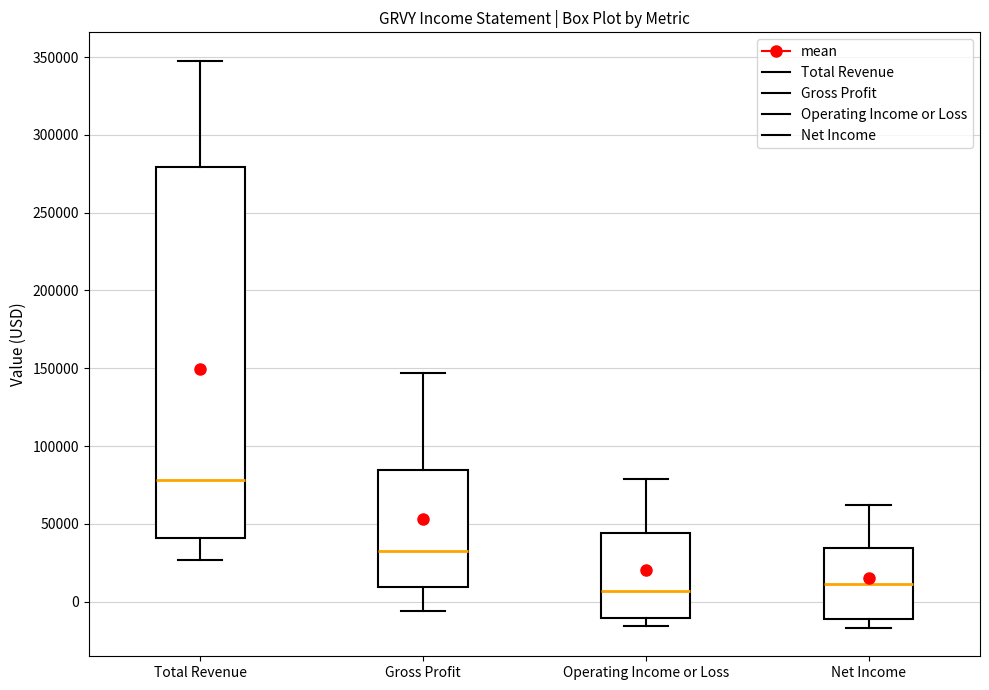

Which box has the highest median line?

Total Revenue